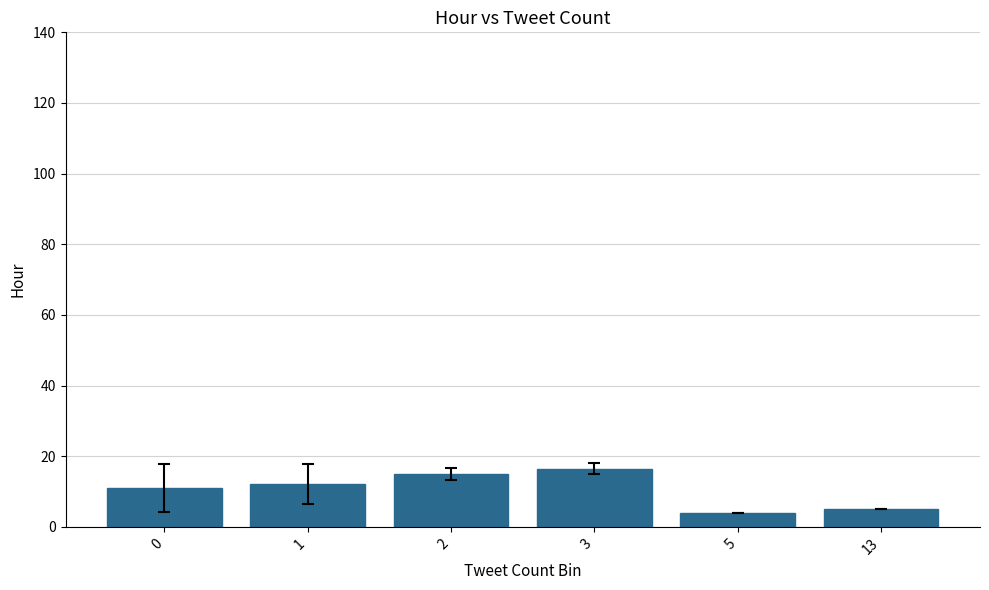

Reading left to right, list all the values displayed in this chart.

0=10.9	1=12.2	2=15.0	3=16.5	5=4.0	13=5.0